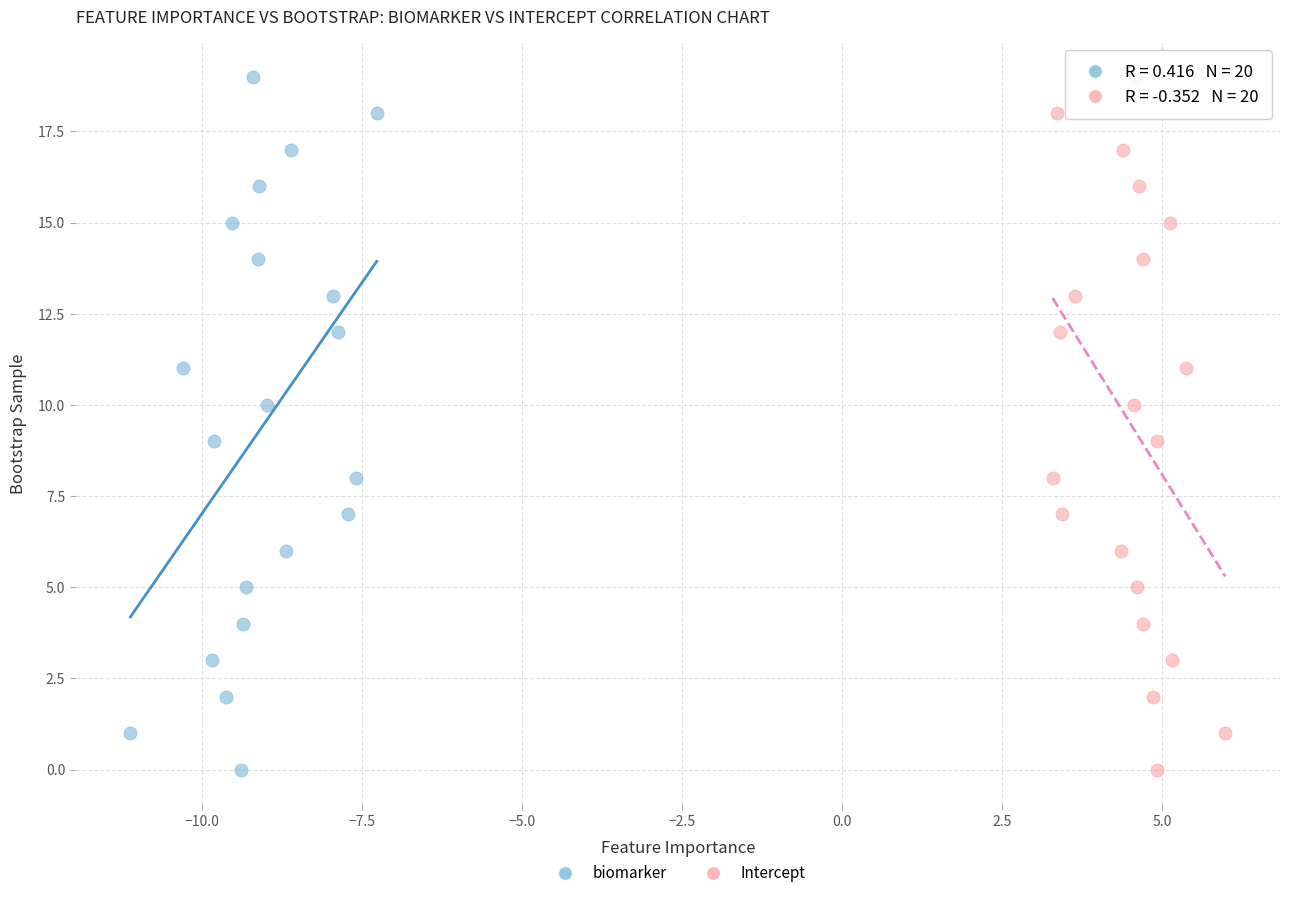

What are all the series names shown in the legend?

biomarker, Intercept